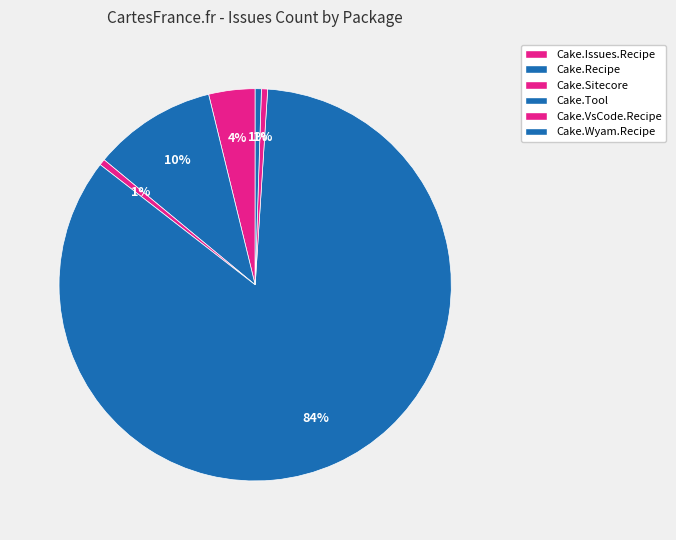

How many segments does this pie chart have?

6